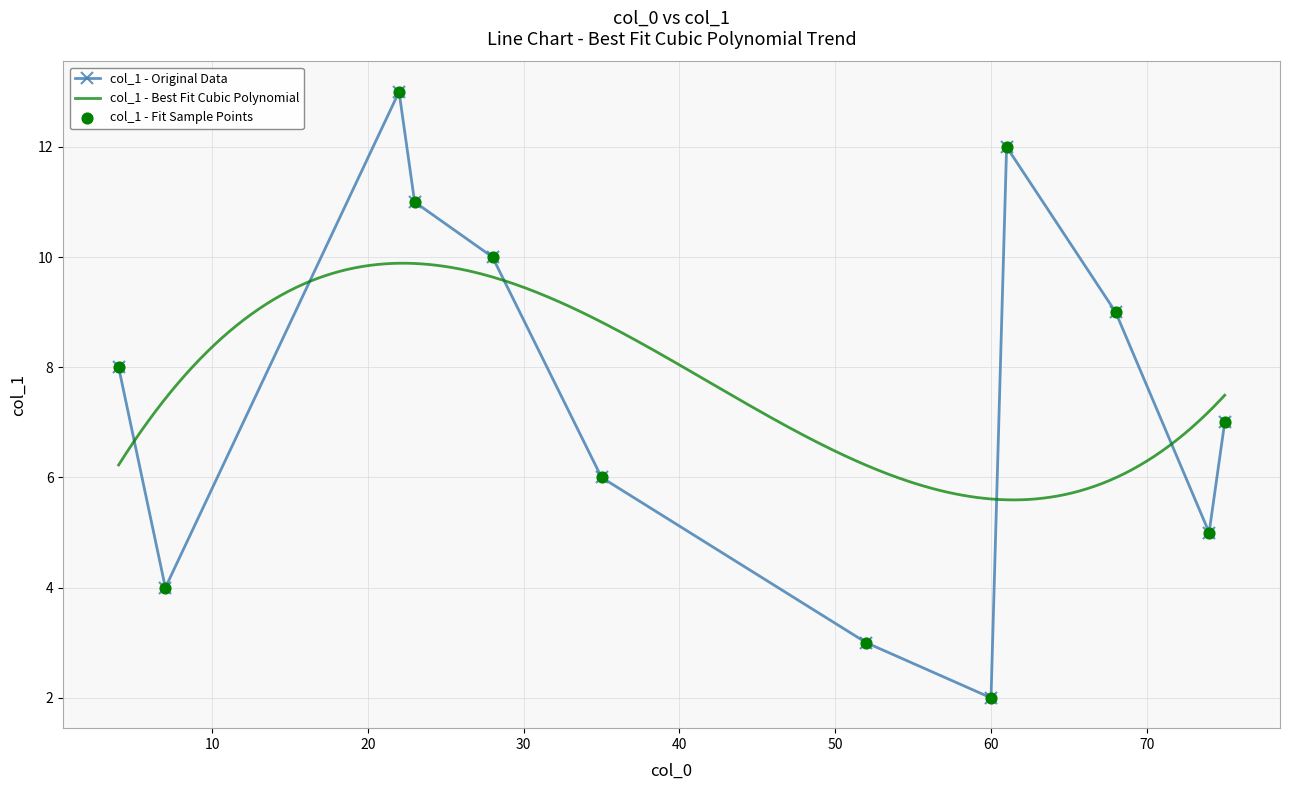

What is the ratio of the value at 61 to the value at 4?

1.5